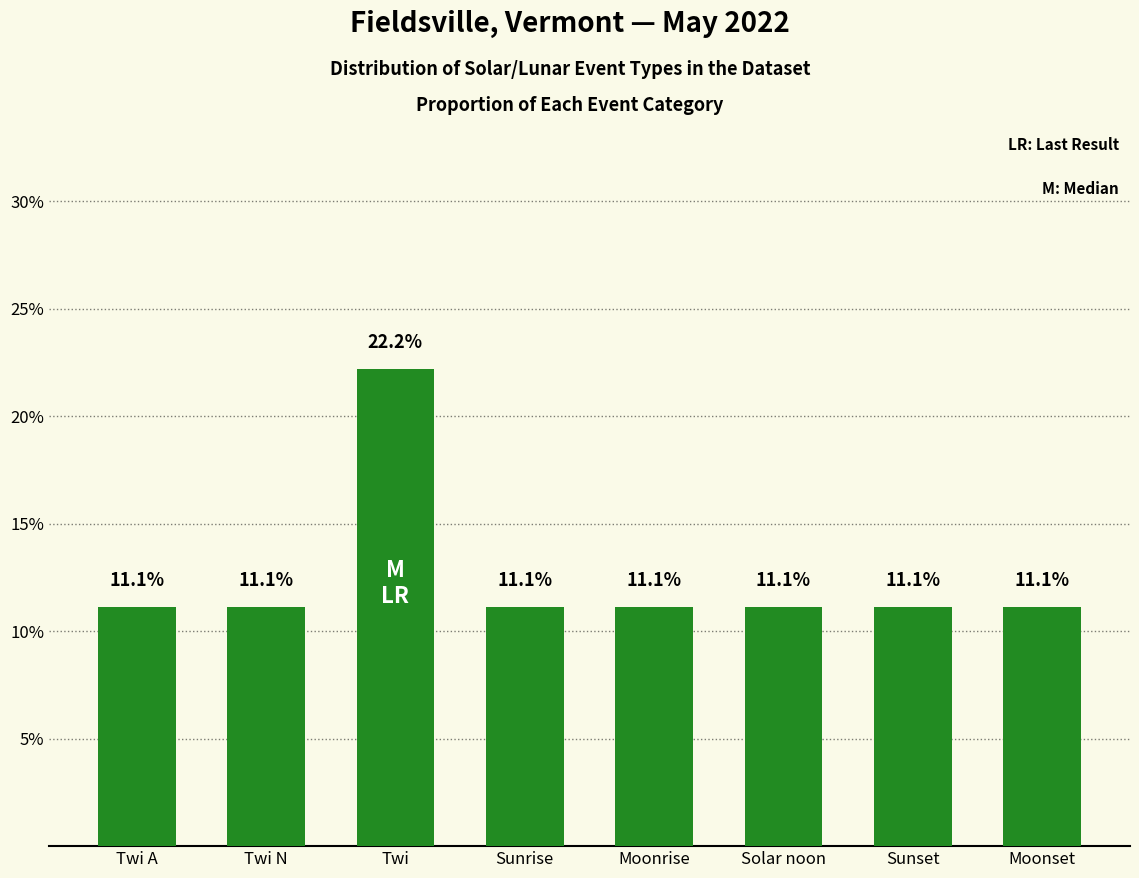

What is the minimum value shown in the chart?

11.1